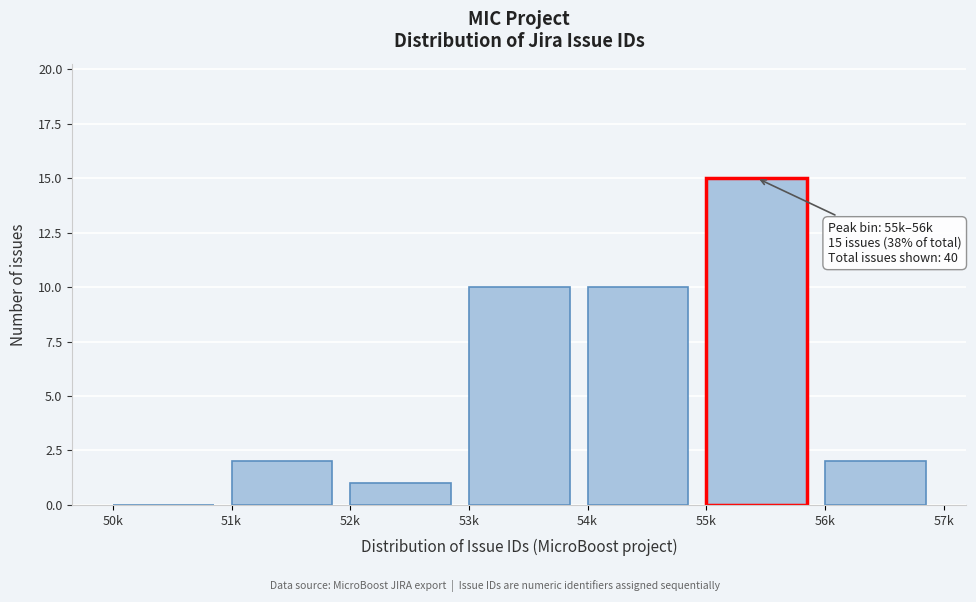

Reading left to right, extract all data points from this chart.

50k=0	51k=2	52k=1	53k=10	54k=10	55k=15	56k=2